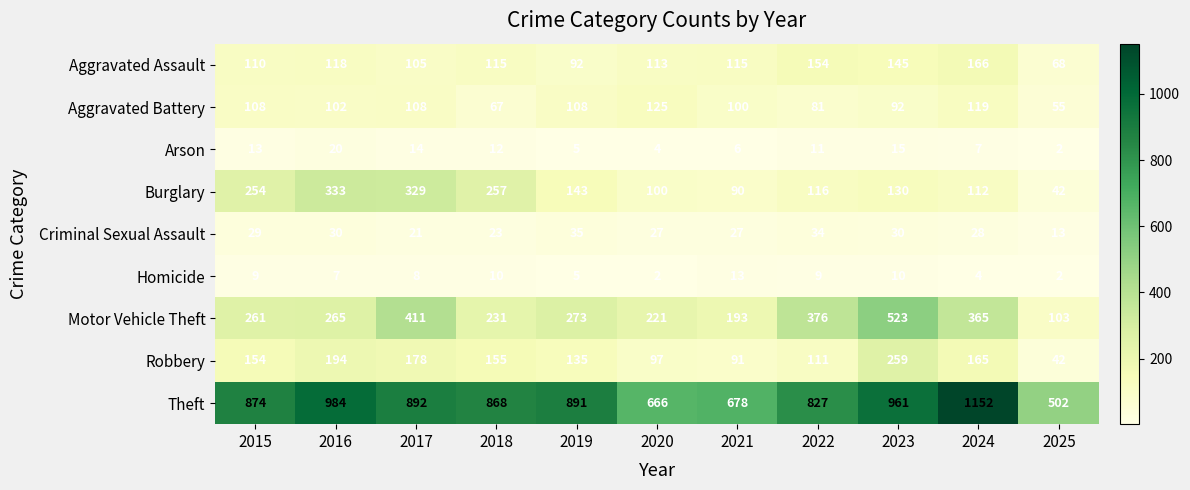

What is the difference between the maximum and minimum values in the Aggravated Battery series?

70